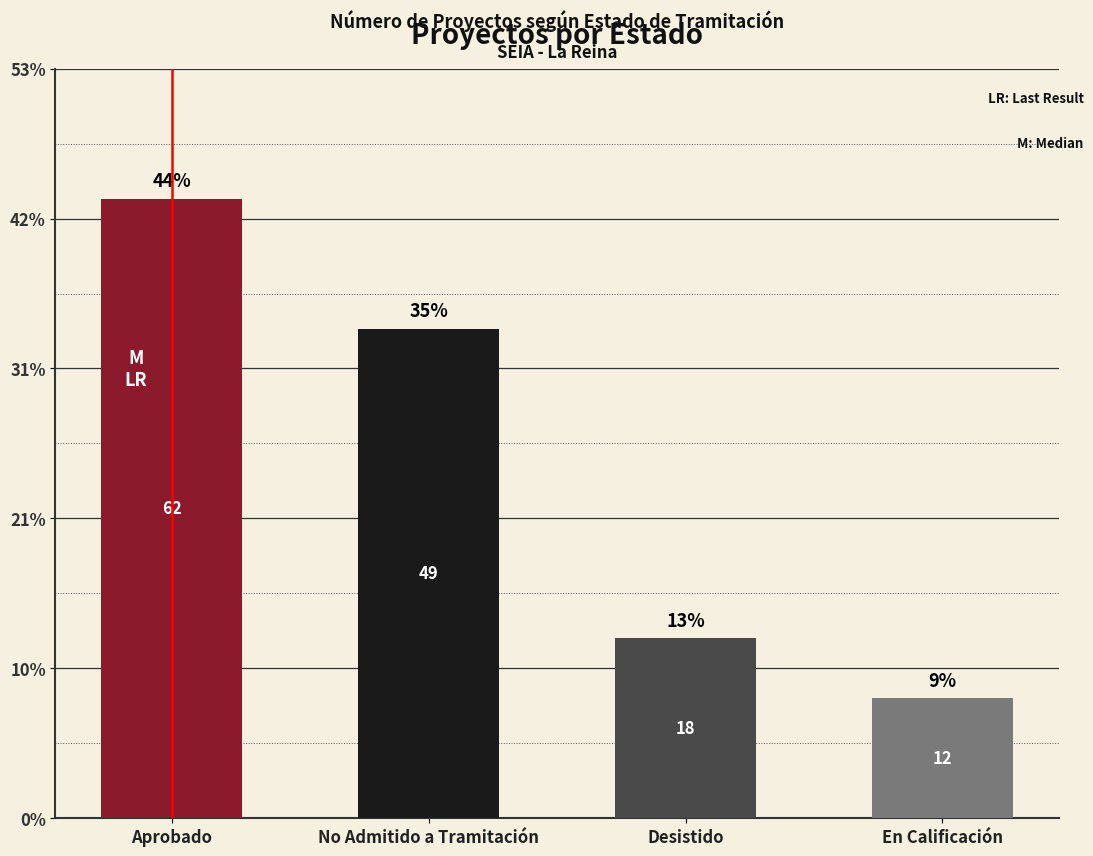

List the labels in order of value, largest first.

Aprobado, No Admitido a Tramitación, Desistido, En Calificación